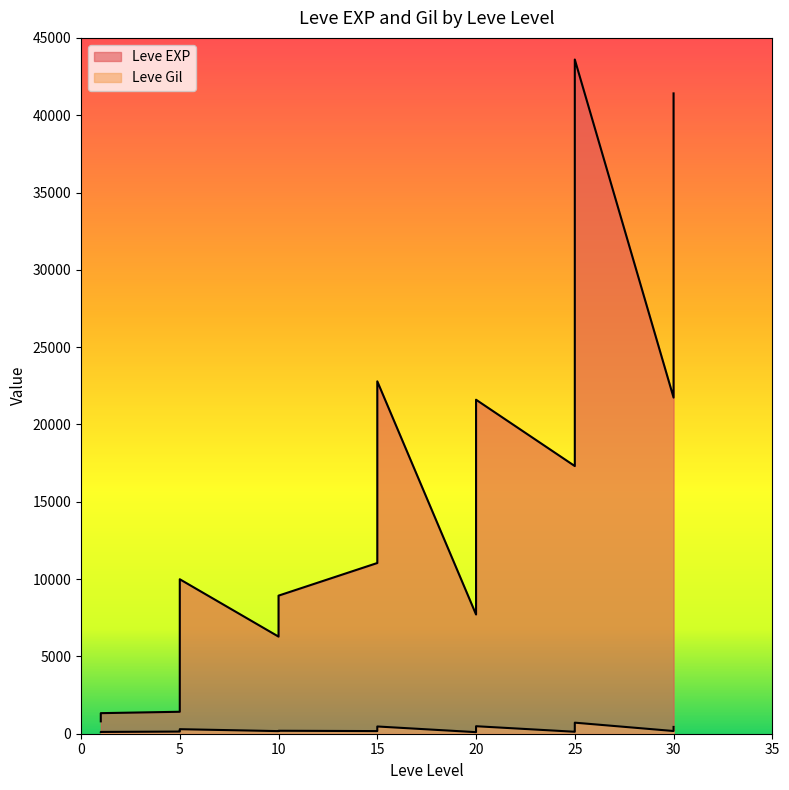

Where is the first local minimum for Leve Gil?

1